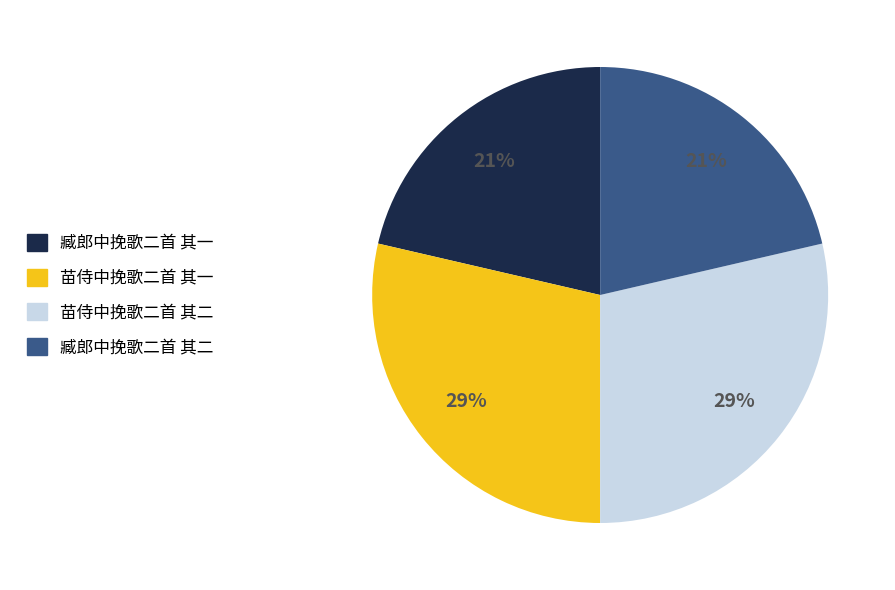

Is 臧郎中挽歌二首 其一 the majority of the pie?

No